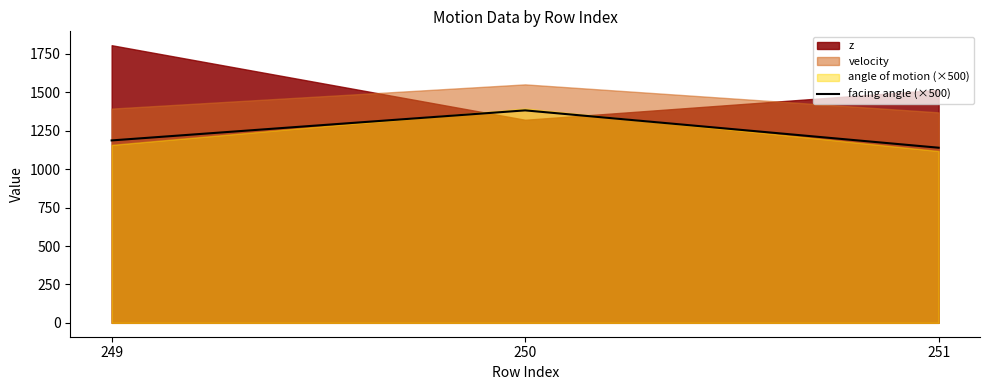

List the labels in order of value, largest first.

250, 249, 251